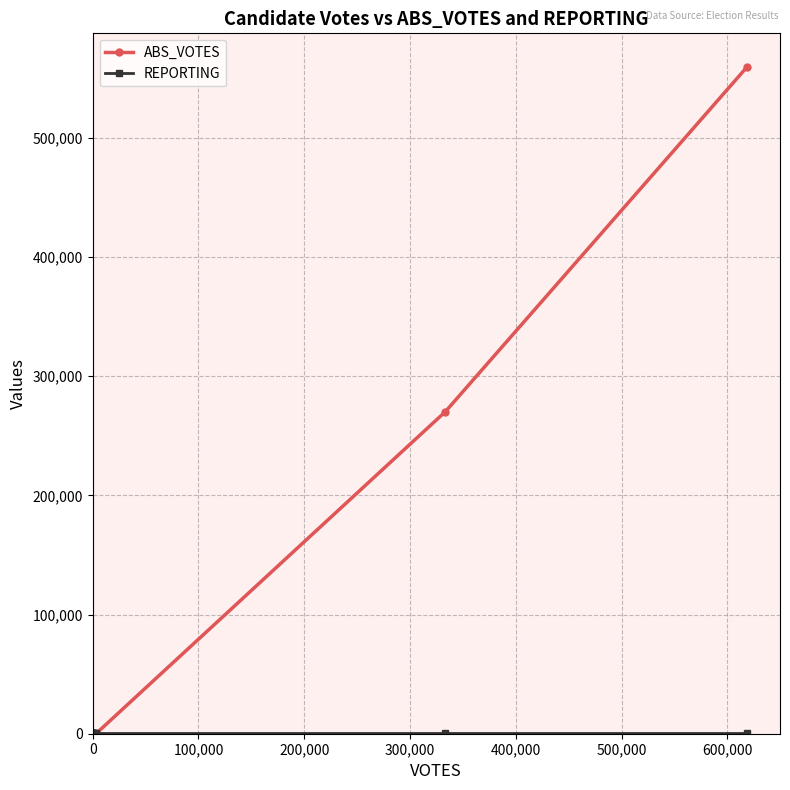

What is the greatest value displayed?

559844